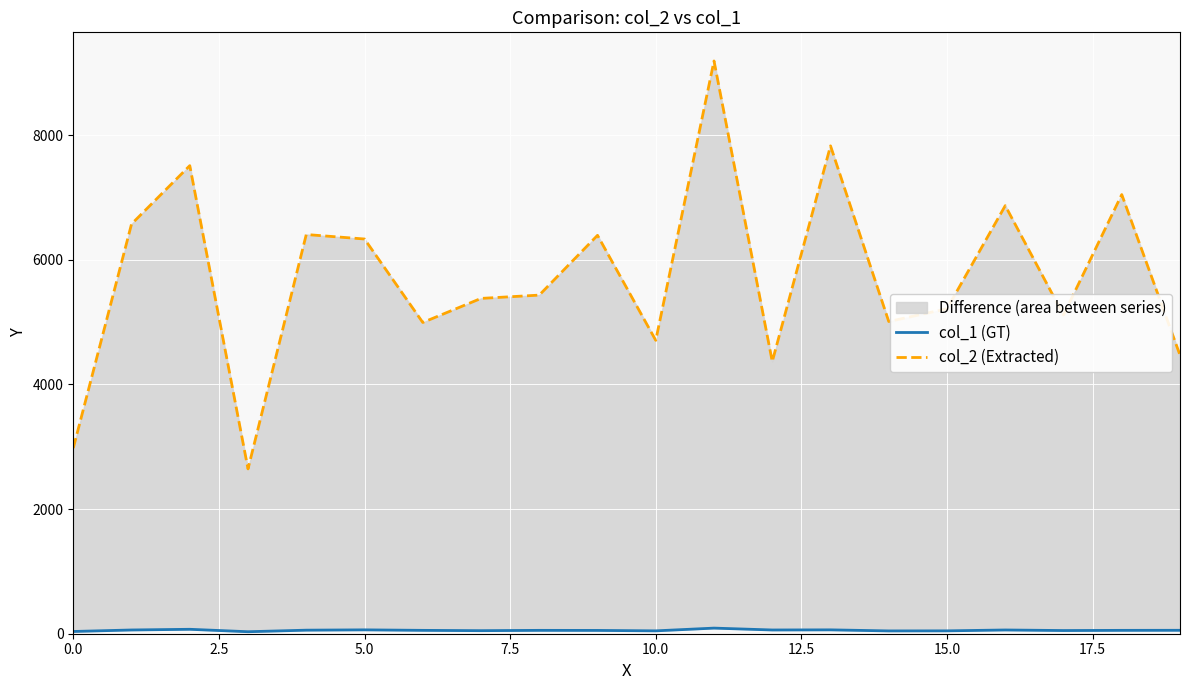

Count the number of categories in the chart.

20